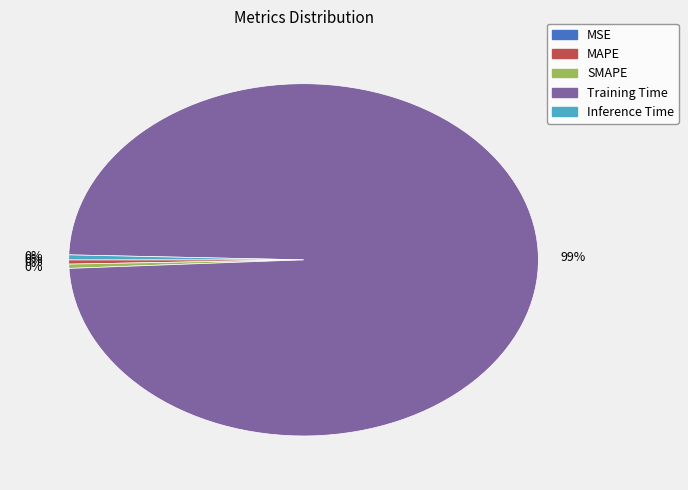

Between Training Time and Inference Time, which is larger?

Training Time